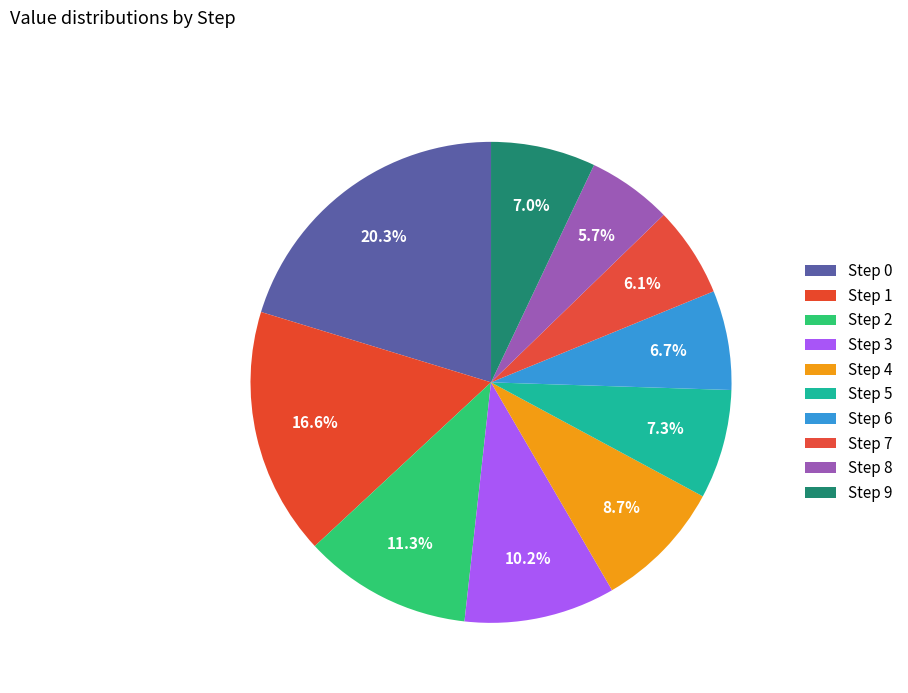

Count the number of slices in the pie.

10